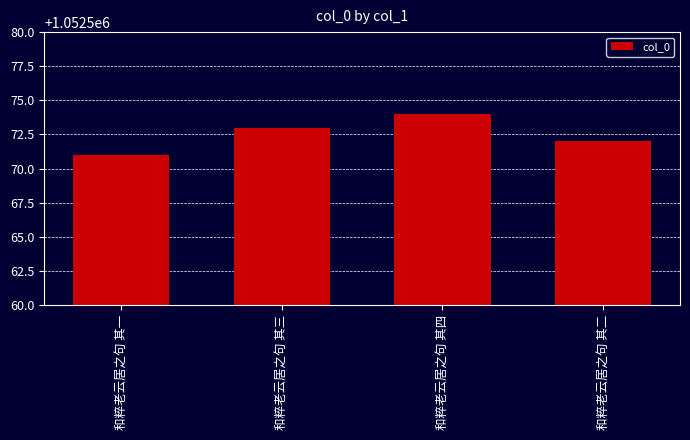

At which label is the value closest to 1052572?

和粹老云居之句 其二